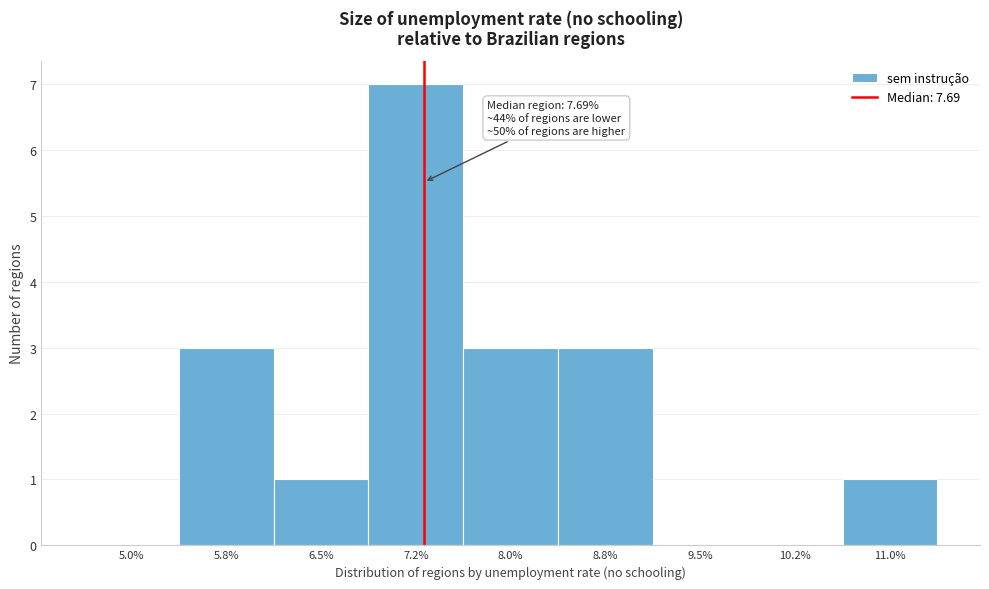

Reading left to right, what are all the values shown in this chart?

5.0%=0	5.8%=3	6.5%=1	7.2%=7	8.0%=3	8.8%=3	9.5%=0	10.2%=0	11.0%=1